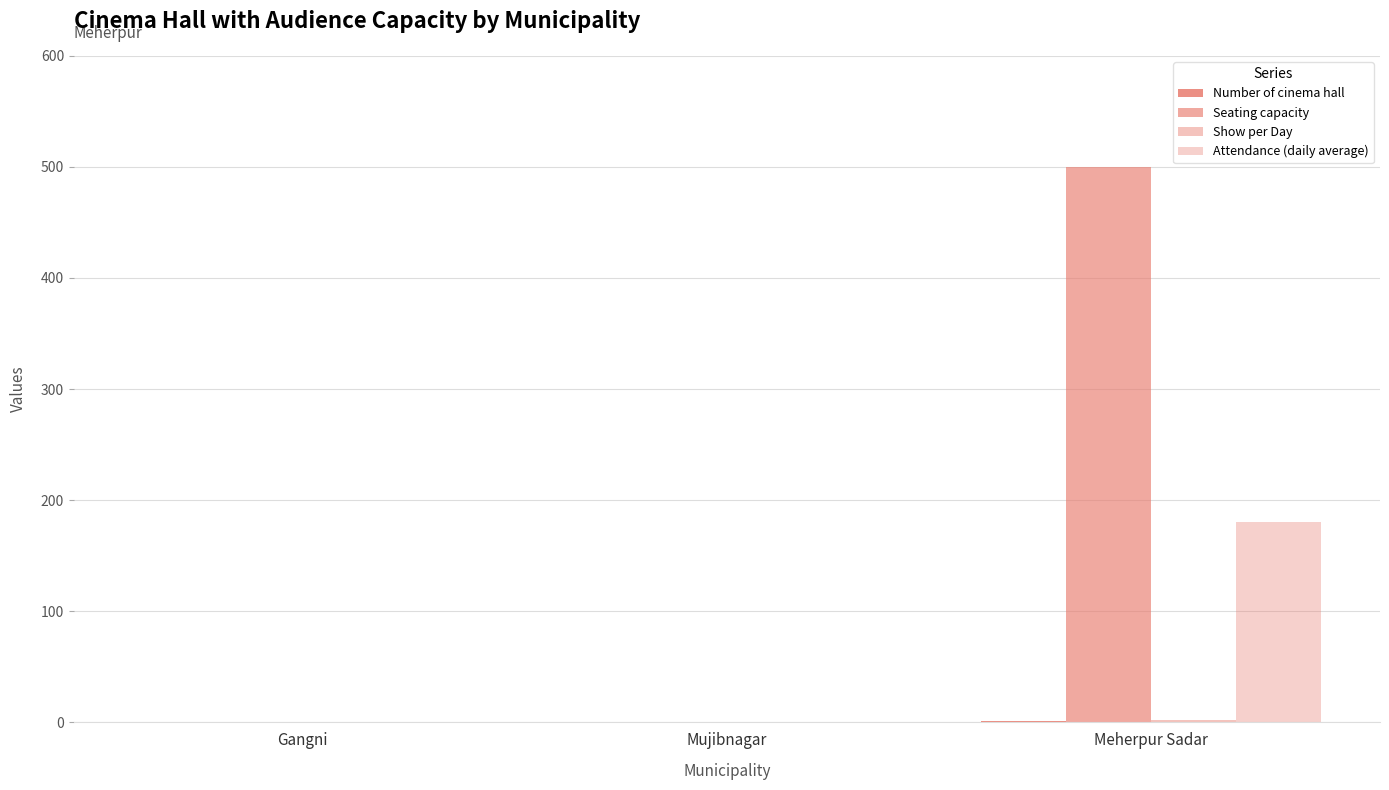

What is the total value across all series at Meherpur Sadar?

683